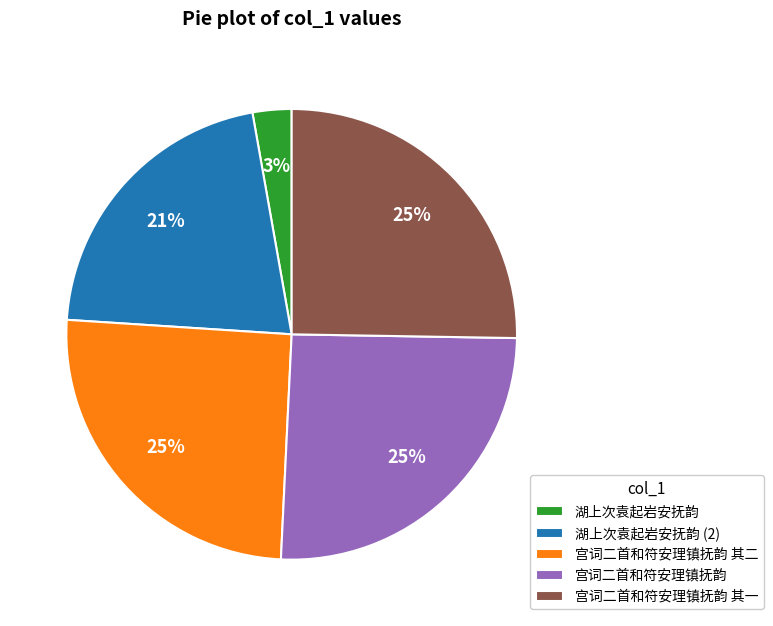

Which slice is the smallest?

湖上次袁起岩安抚韵